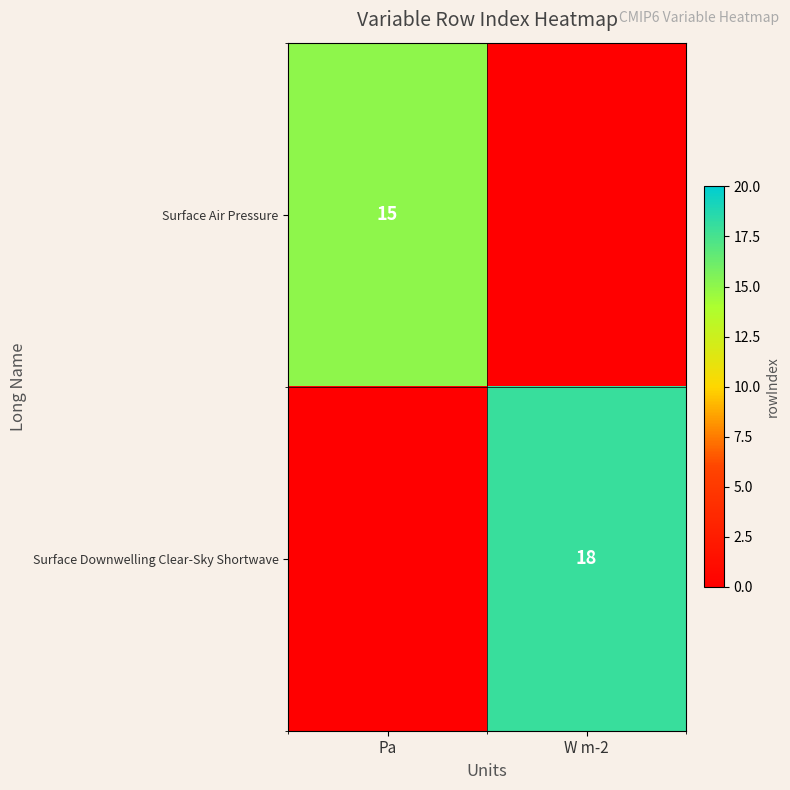

The Surface Downwelling Clear-Sky Shortwave series shows 18 at W m-2. True or false?

True